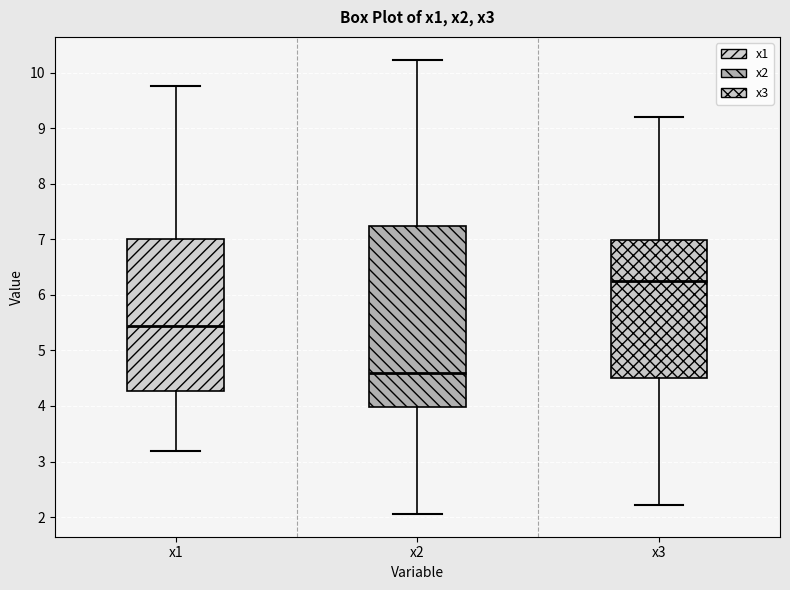

Reading left to right, read every box against the y-axis: the position of its median line, the range the box covers, and the ends of its whiskers. The values are not printed on the chart, so give them approximately, as read against the axis.

x1: median 5.4, box 4.3 to 7.0, whiskers 3.2 to 9.8
x2: median 4.6, box 4.0 to 7.2, whiskers 2.1 to 10.2
x3: median 6.2, box 4.5 to 7.0, whiskers 2.2 to 9.2